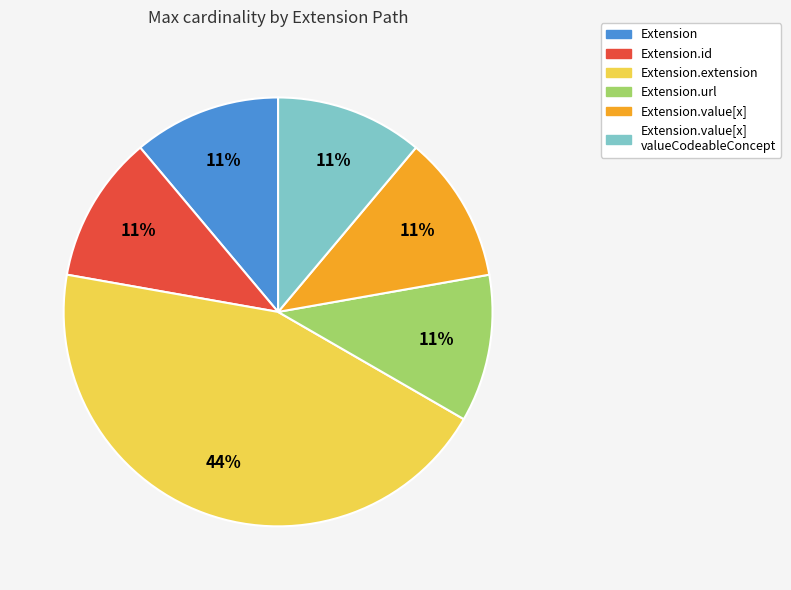

Is there a majority slice in this chart?

No